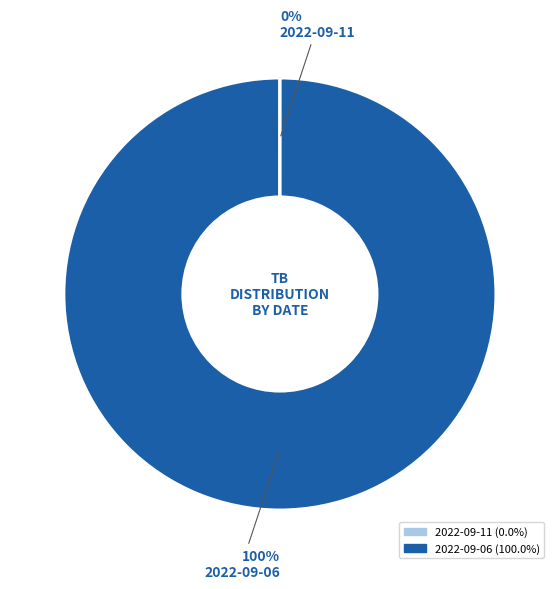

Which category has the biggest portion of the pie?

2022-09-06